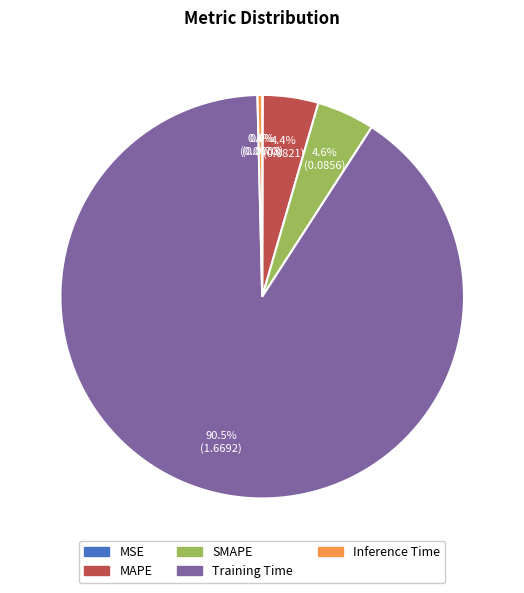

Is there a majority slice in this chart?

Yes